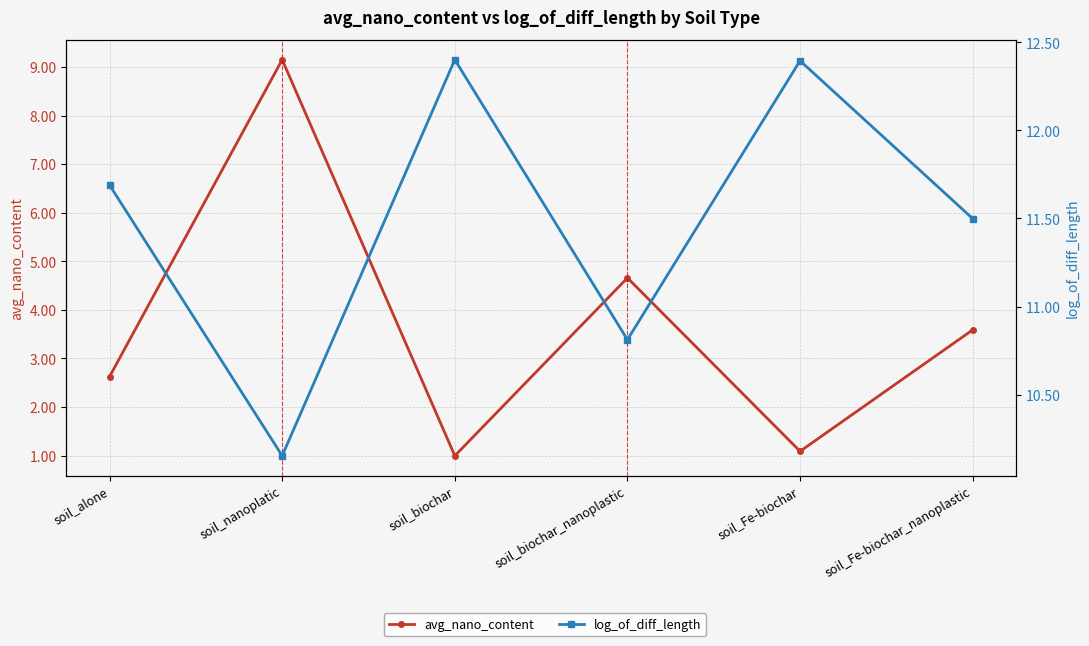

At which category does the chart reach its peak across all series?

soil_biochar